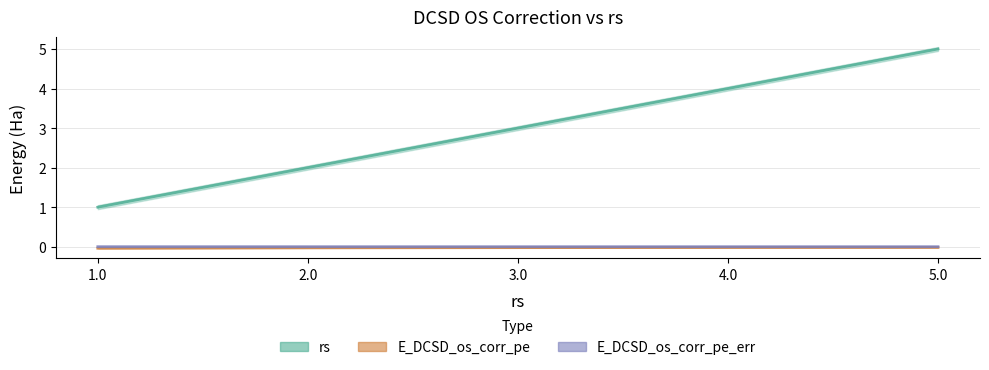

The E_DCSD_os_corr_pe series shows -0.0 at 1.0. True or false?

True